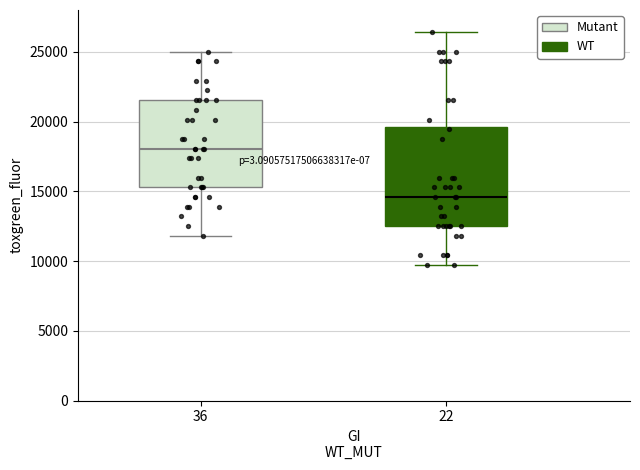

Comparing the boxes themselves (not the whiskers), which one is the tallest?

22